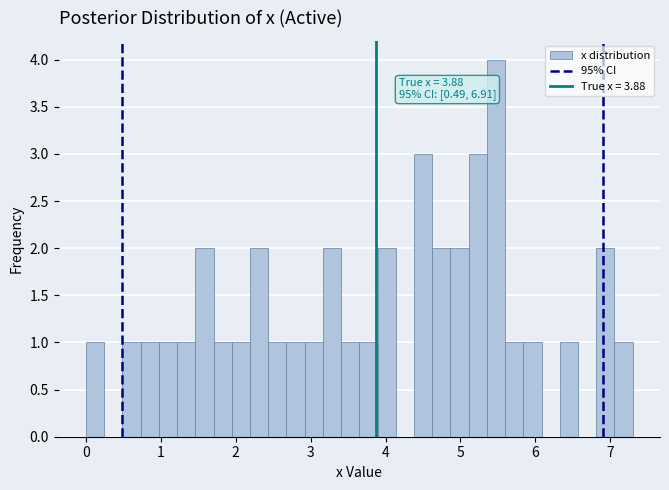

Around what value on the x-axis is the tallest bar? Give the approximate position of its centre, as read against the axis.

5.5